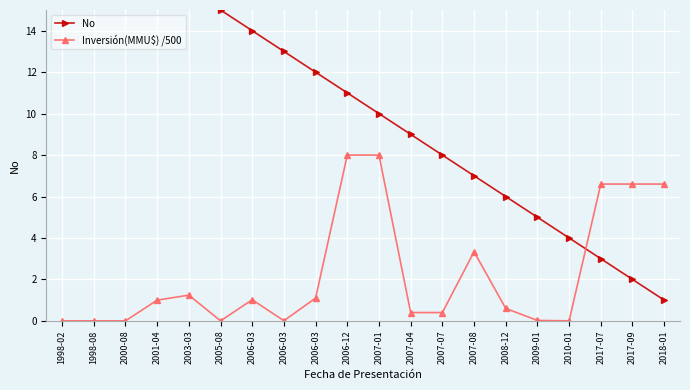

How many values in the No series are below 11?

10